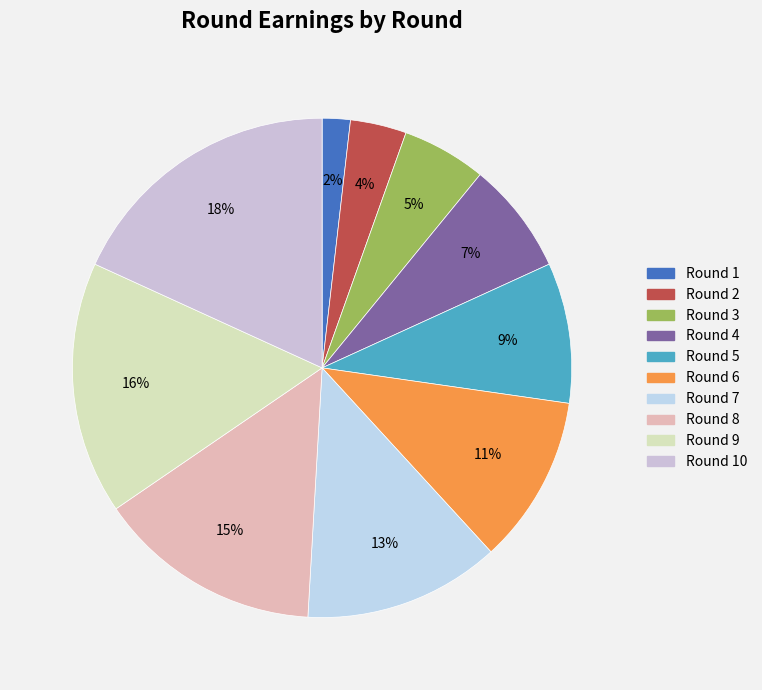

Is there a majority slice in this chart?

No